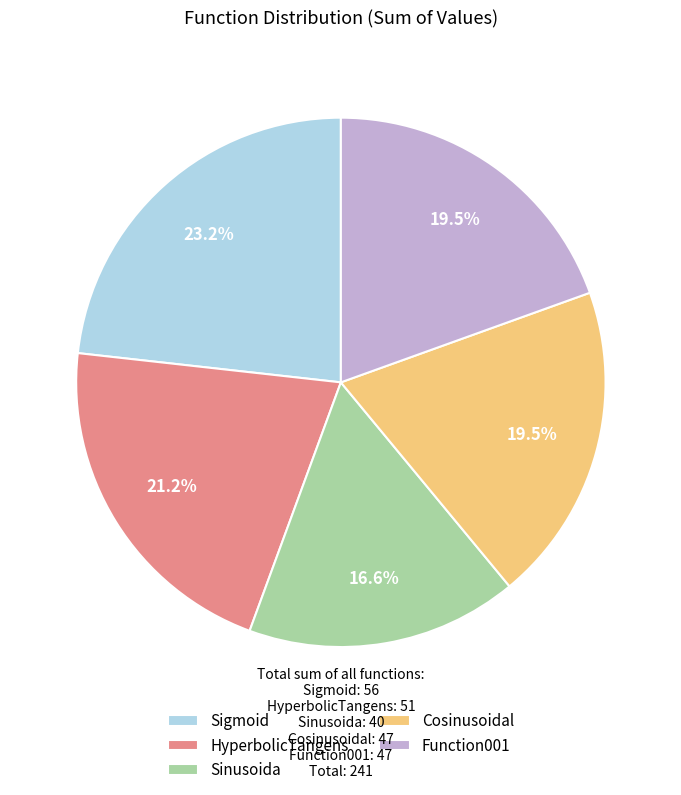

To the nearest percent, what is the difference between the largest and smallest slice percentages?

7%